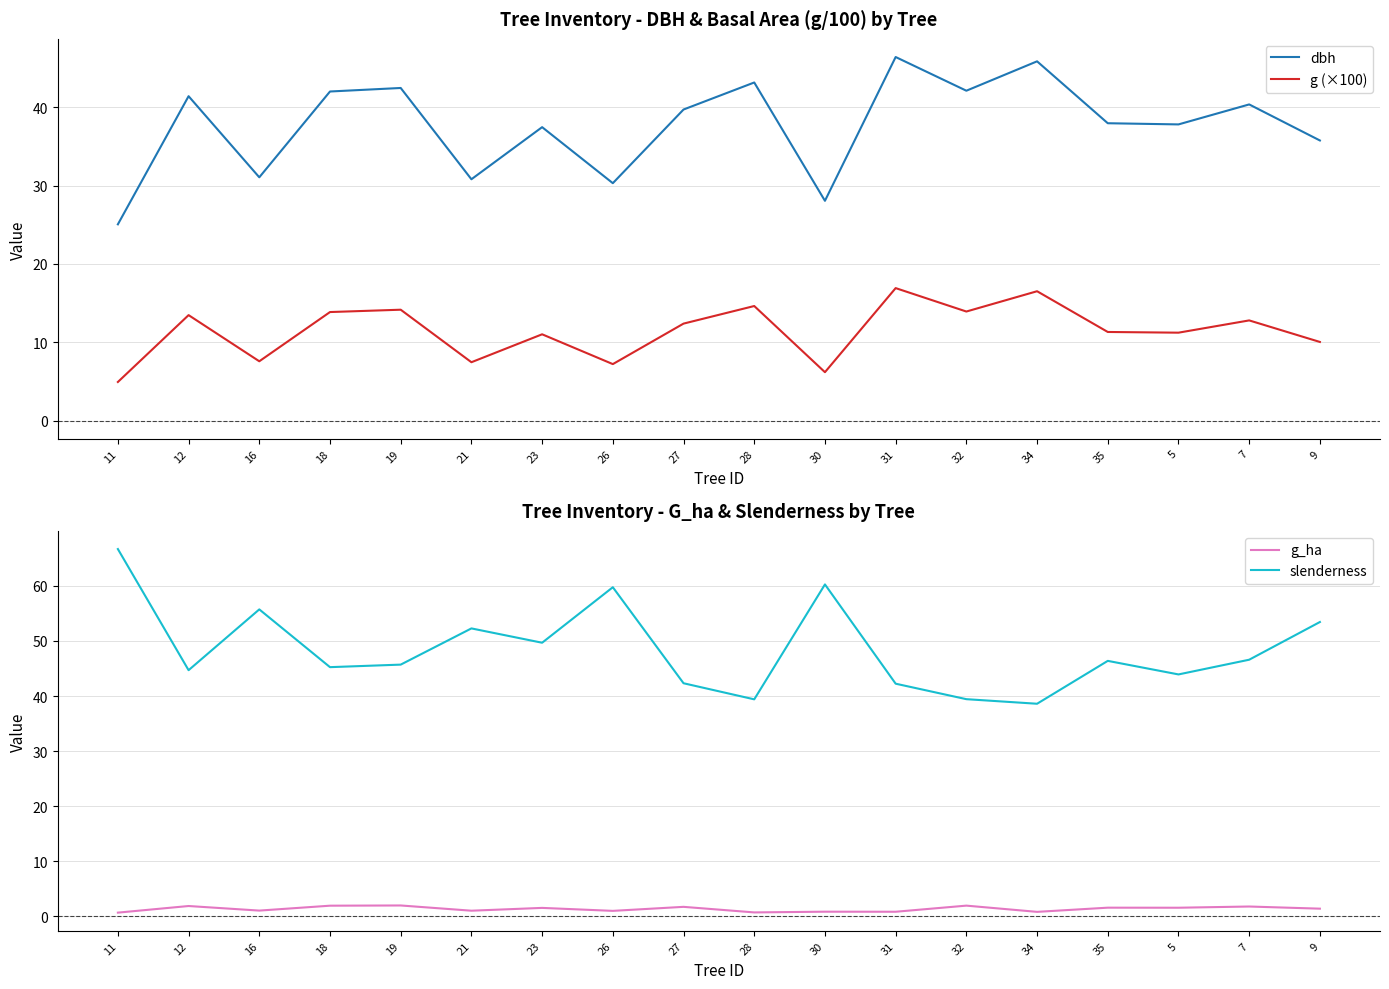

The value of g (×100) at 21 is 9.8. True or false?

False